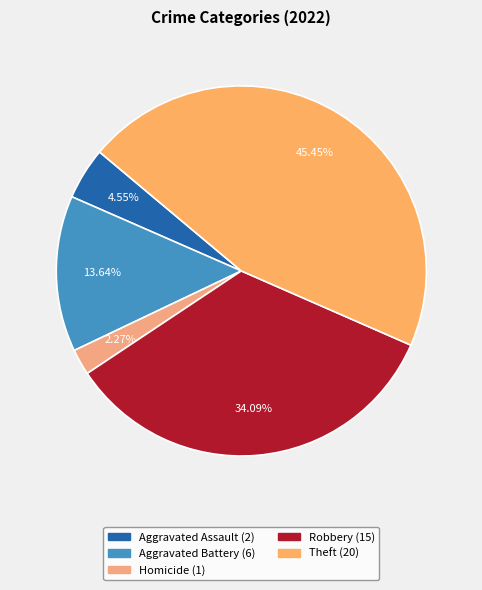

How many segments does this pie chart have?

5